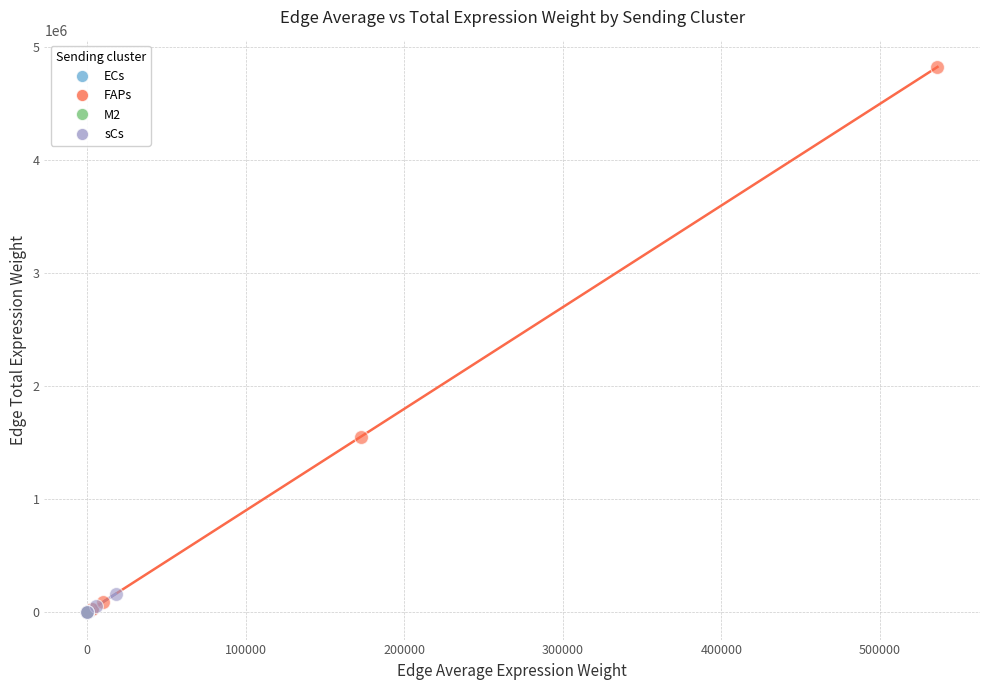

Which series reaches the maximum Y coordinate?

FAPs